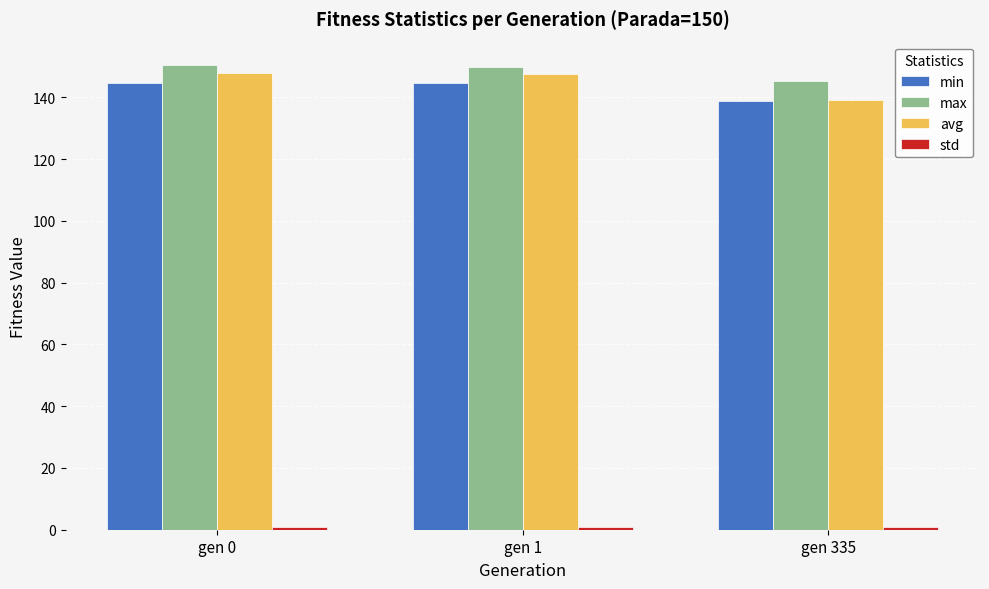

Is it true that min equals 144.6 at gen 0?

True